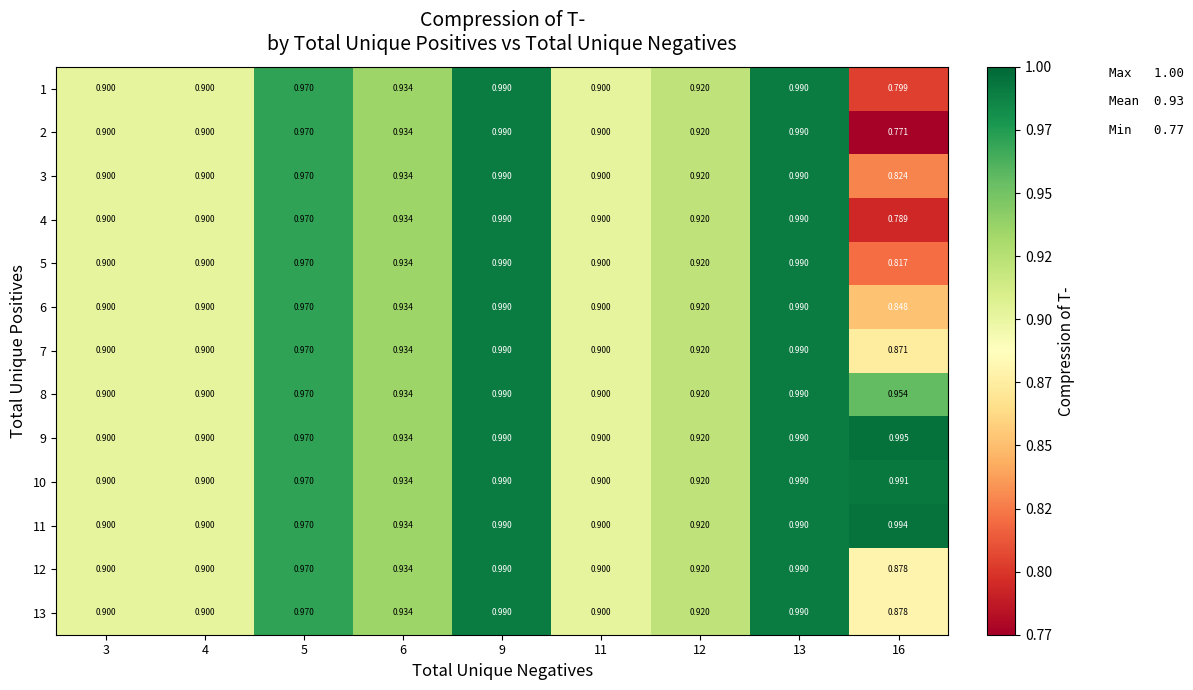

Is the value of 1 at 6 greater than the value of 6 at 11?

Yes